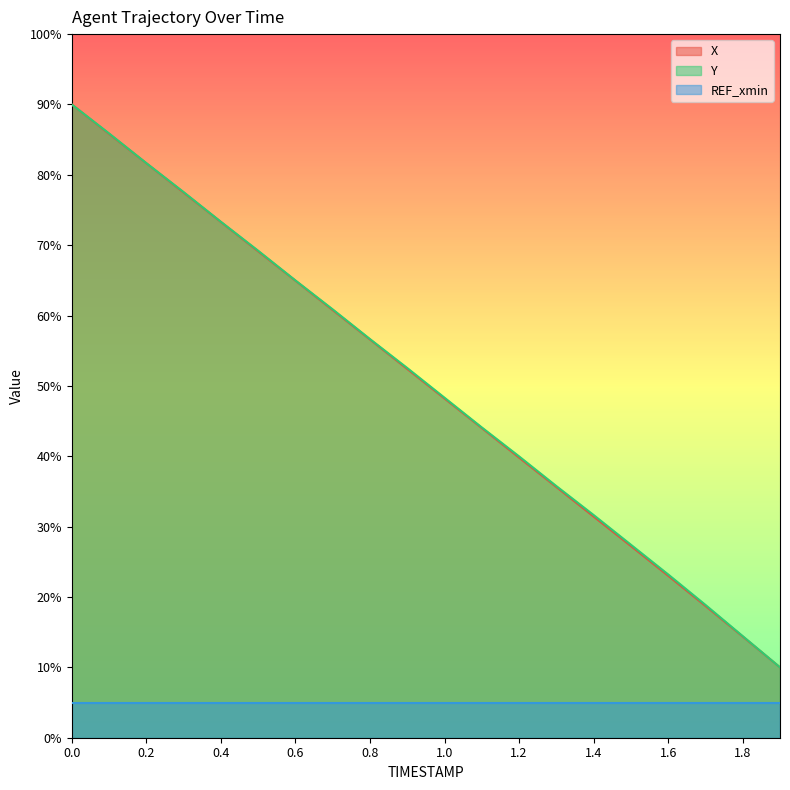

What is the maximum value shown in the chart?

90.0